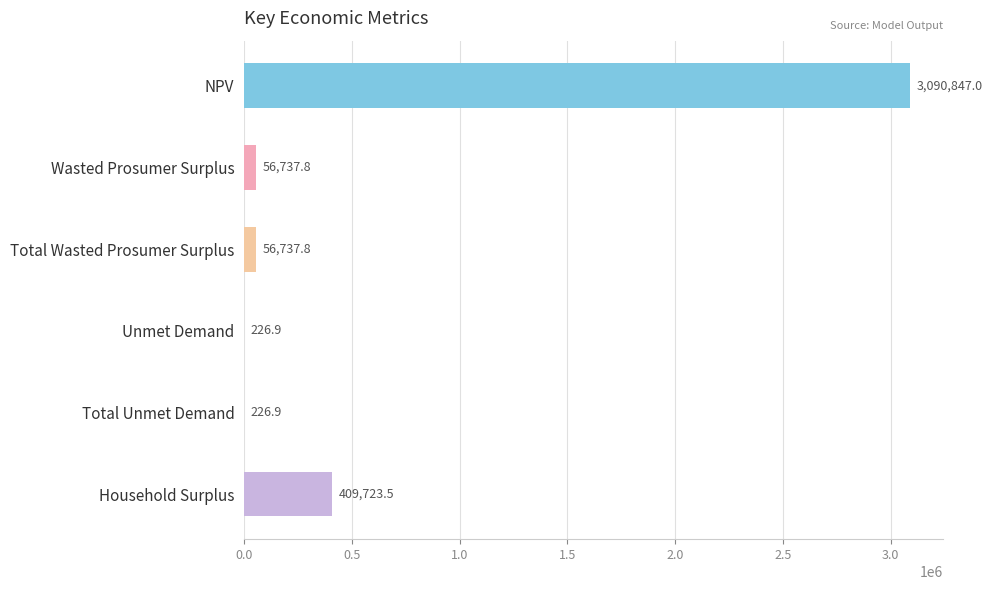

Is it true that the value at NPV is 1694904.0?

False